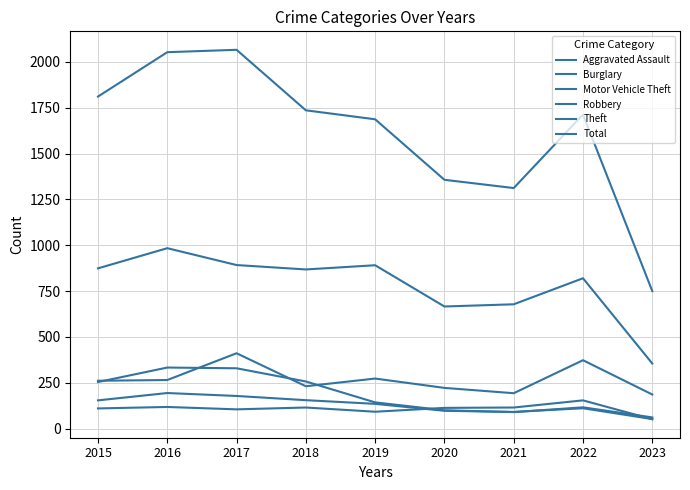

How many lines are shown in the chart?

6